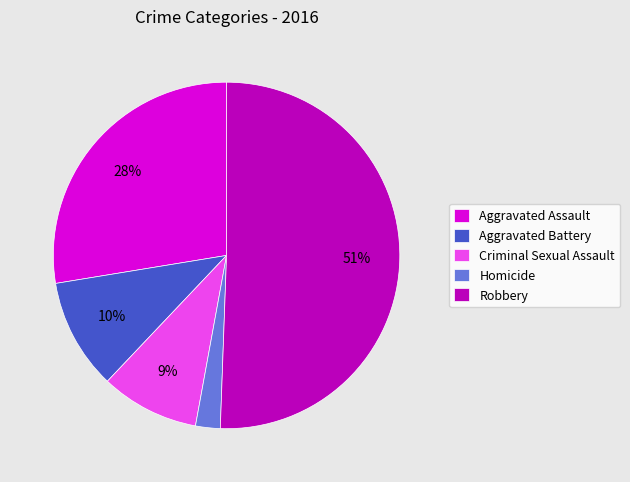

Do Robbery and Aggravated Assault together represent more than half of the pie?

Yes